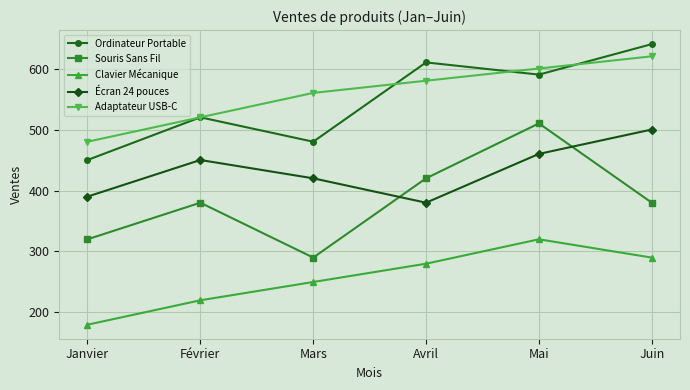

What position from the left is Mars?

3